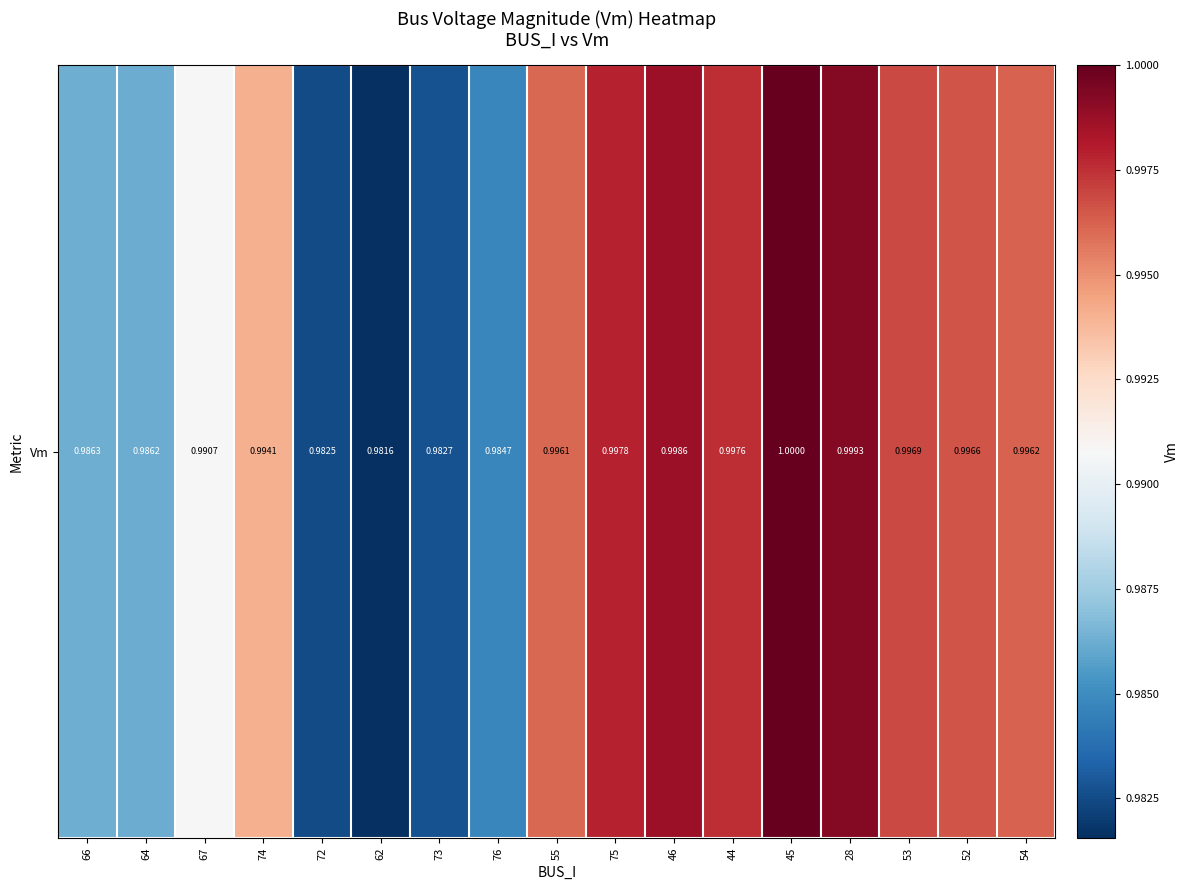

Count the number of data series in this chart.

1